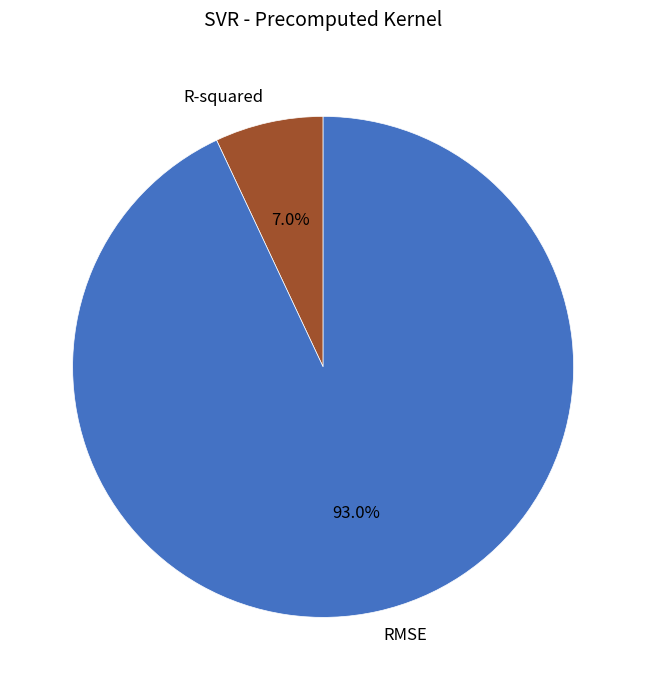

Do R-squared and RMSE together represent more than half of the pie?

Yes